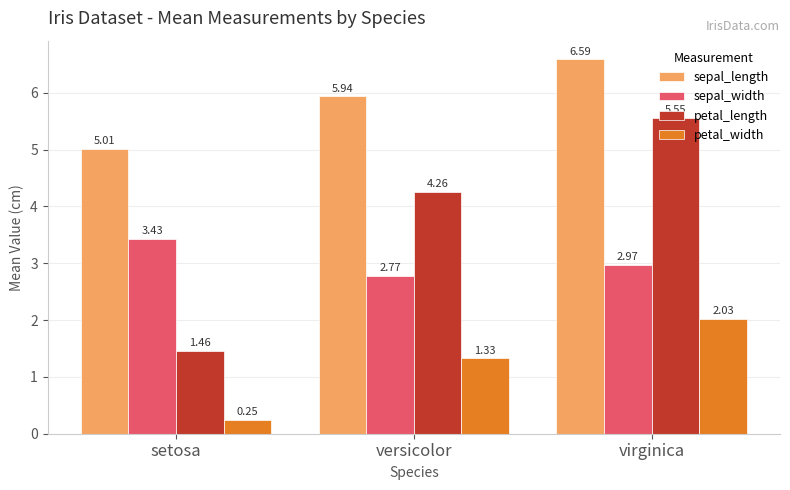

What is the difference between the highest and lowest values at setosa?

4.8